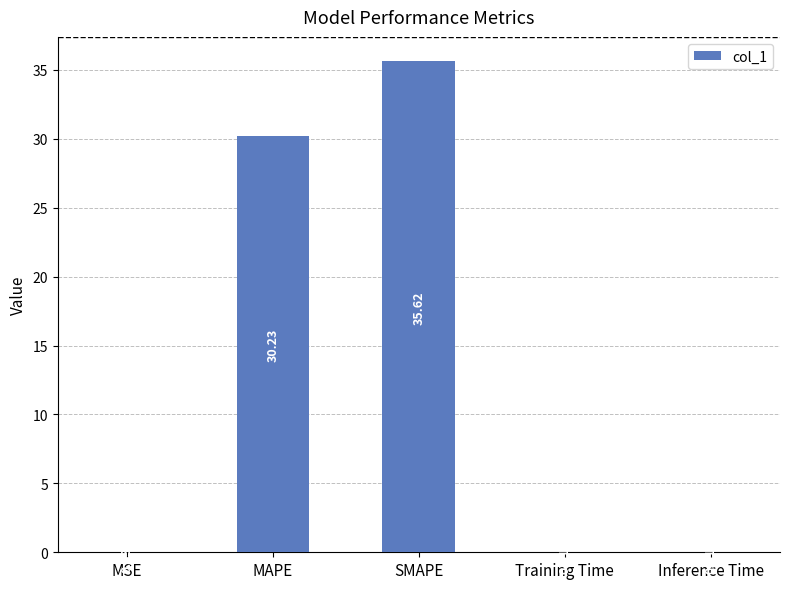

What is the change in value from MAPE to SMAPE?

+5.4